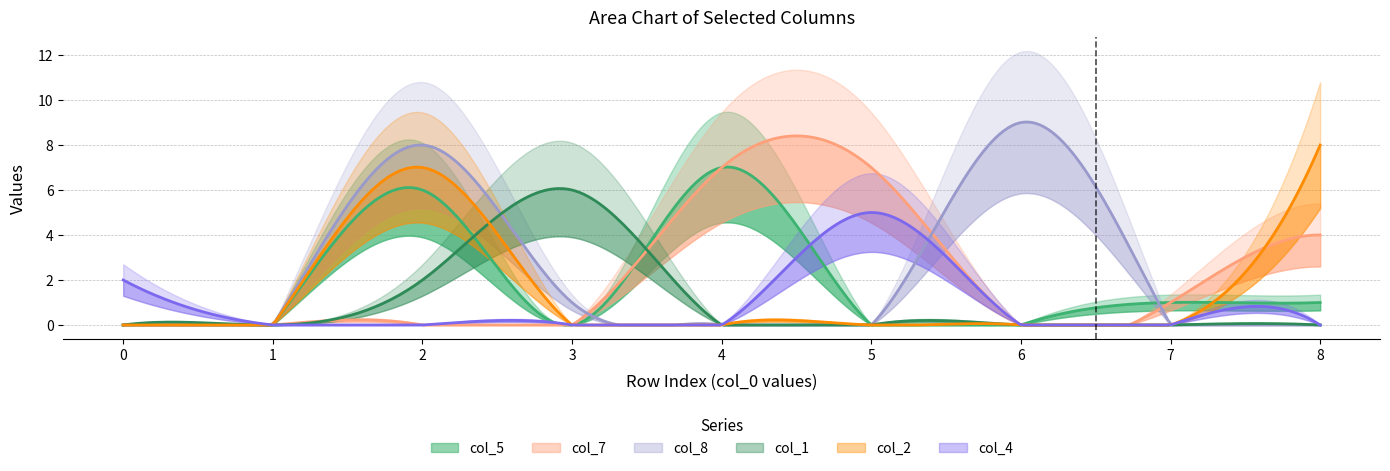

Reading left to right, list all the values displayed in this chart.

col_5: 0	0	6	0	7	0	0	1	1
col_7: 0	0	0	0	7	7	0	1	4
col_8: 0	0	8	1	0	0	9	0	0
col_1: 0	0	2	6	0	0	0	0	0
col_2: 0	0	7	0	0	0	0	0	8
col_4: 2	0	0	0	0	5	0	0	0